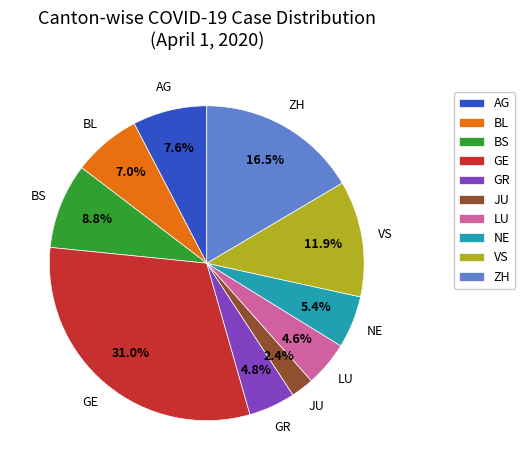

Is there a majority slice in this chart?

No